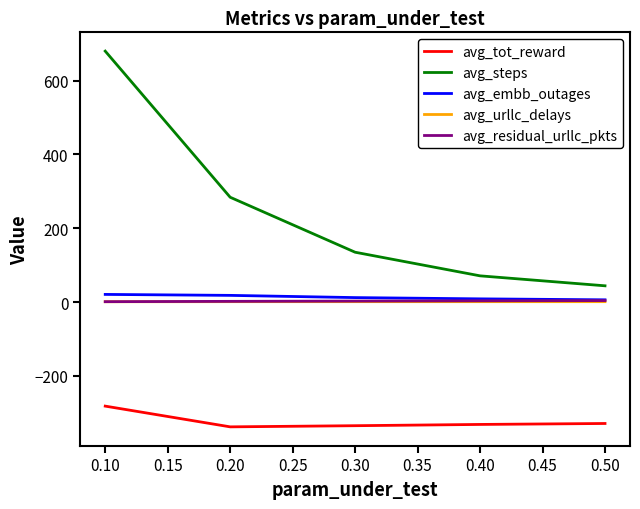

Which series has the largest range (max minus min)?

avg_steps